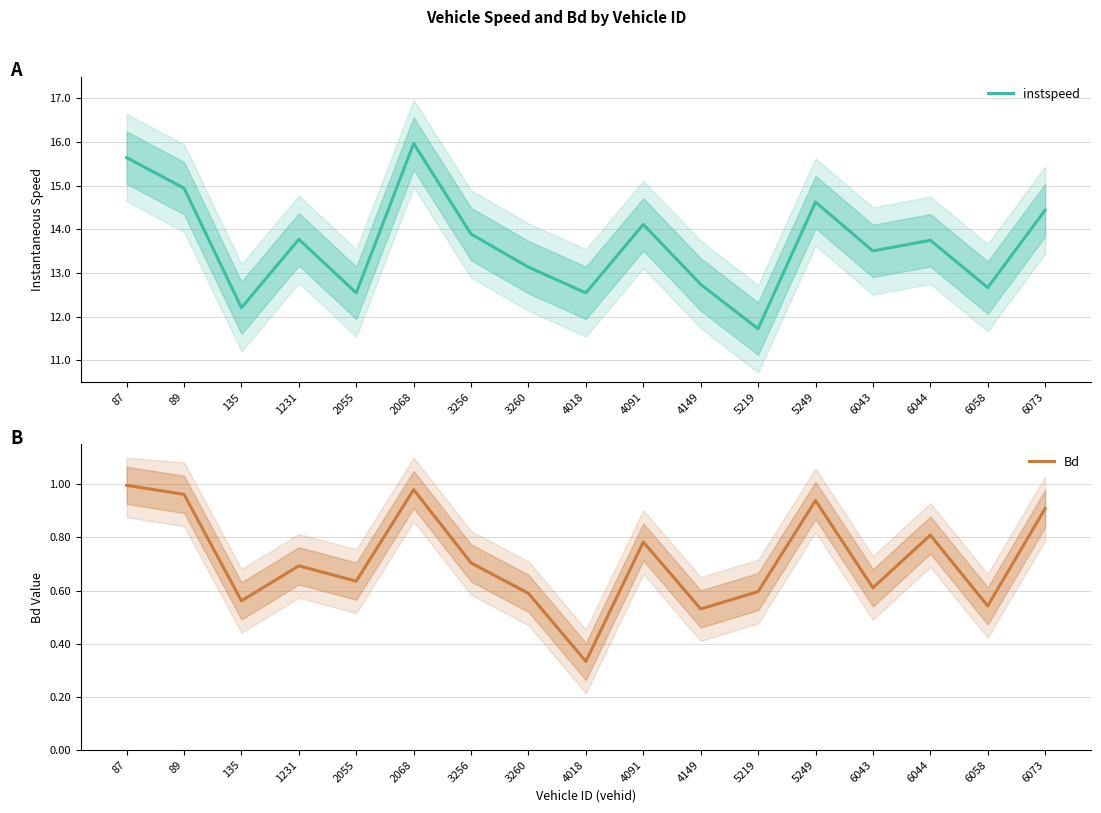

What is the lowest value of the instspeed series?

11.7